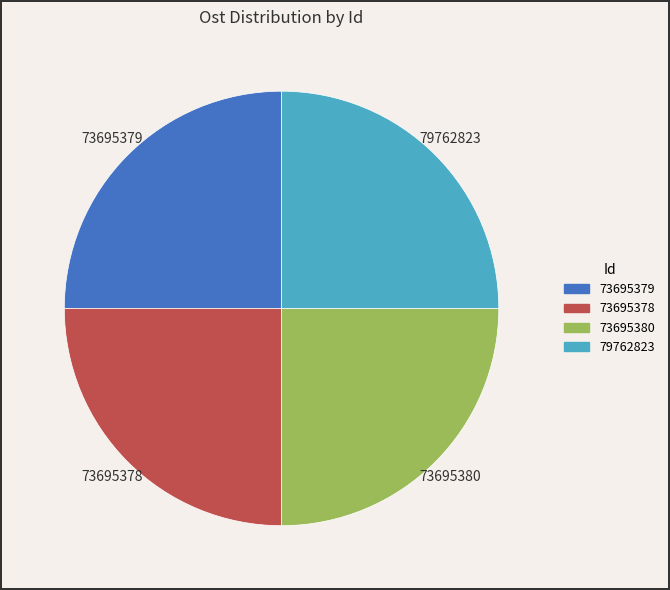

How many slices are in this pie chart?

4